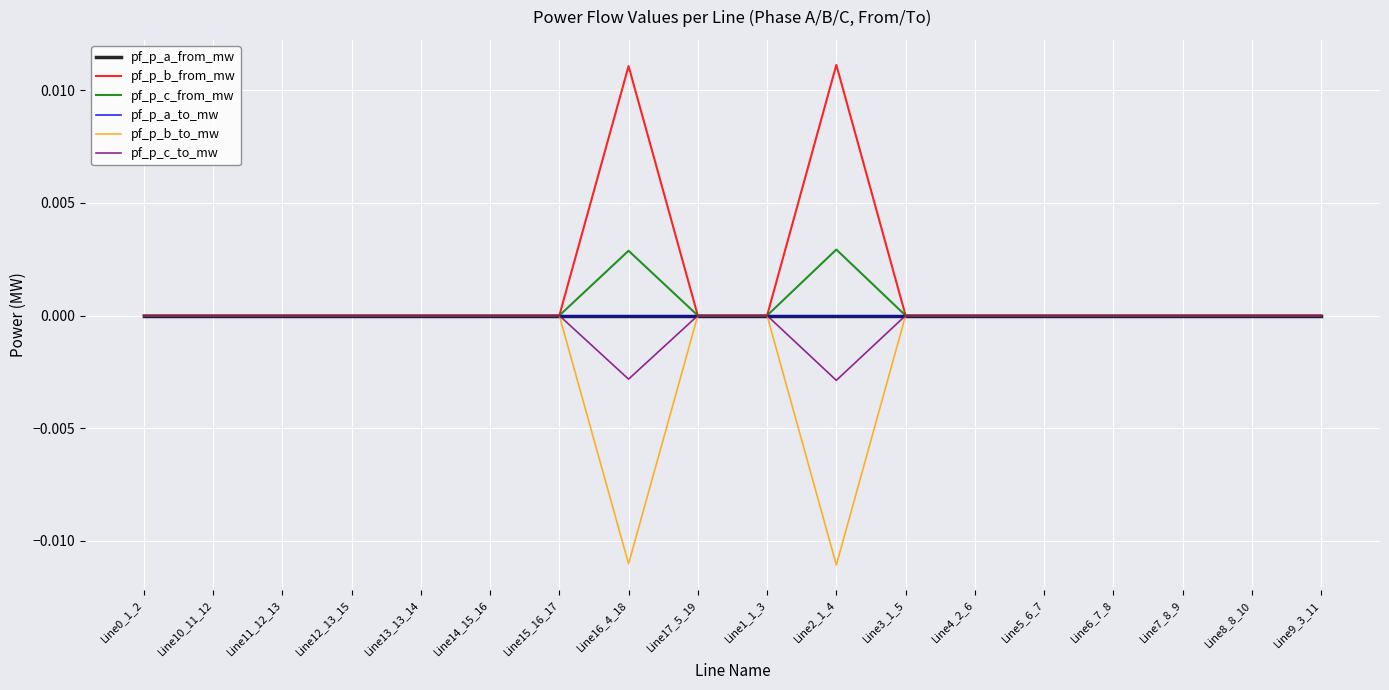

True or false: pf_p_a_from_mw and pf_p_c_from_mw cross at least once.

True